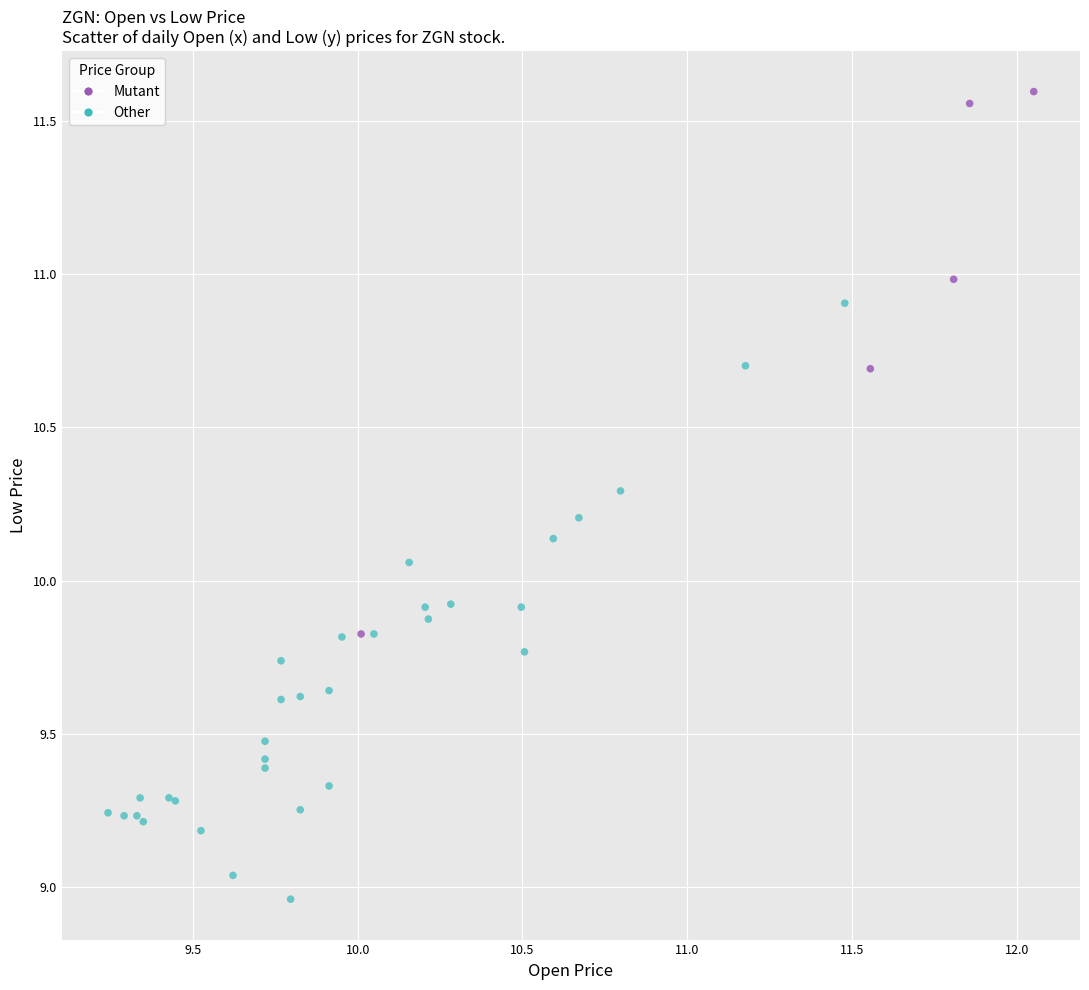

Which series contains the lowest Y value?

Other